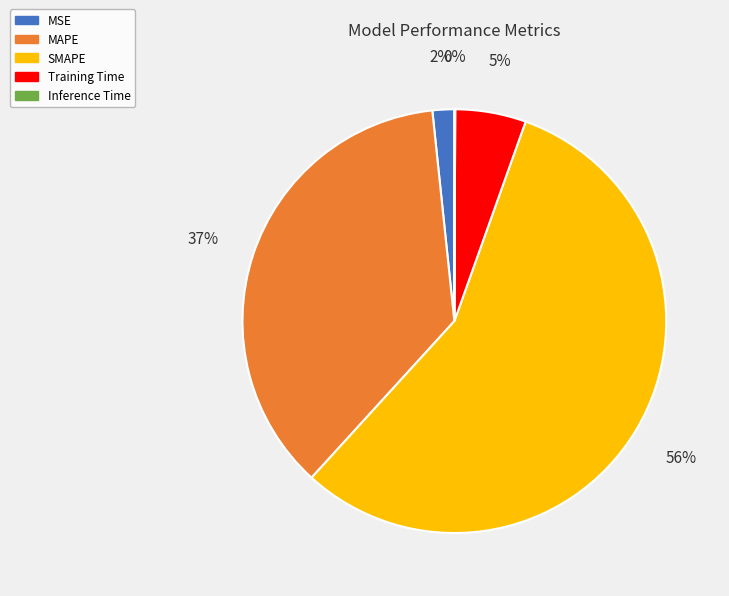

Which category has the biggest portion of the pie?

SMAPE